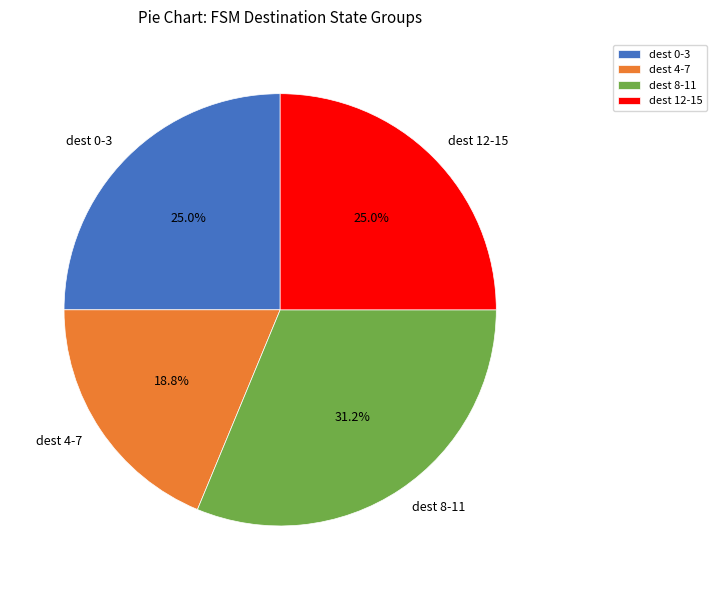

How many segments does this pie chart have?

4